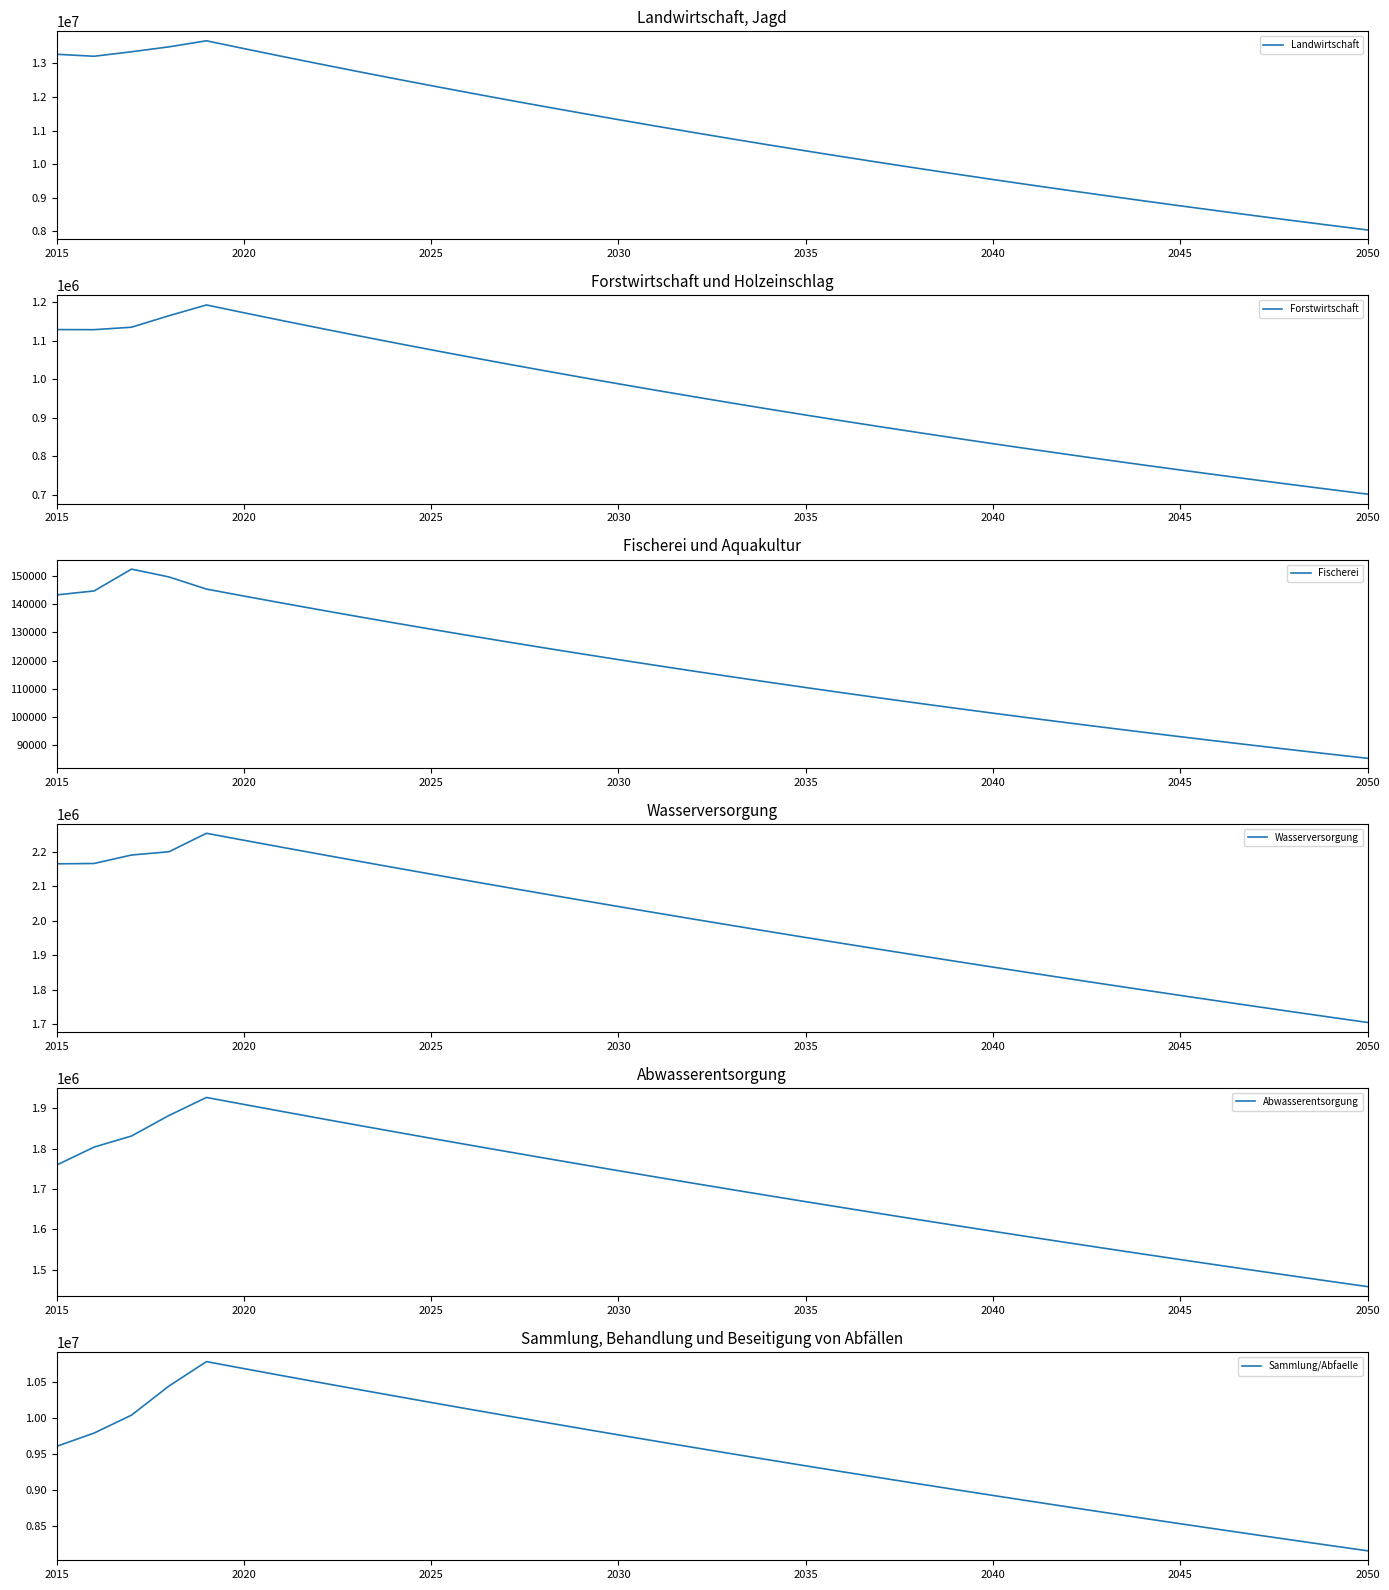

What is the minimum value for Landwirtschaft?

8040202.2